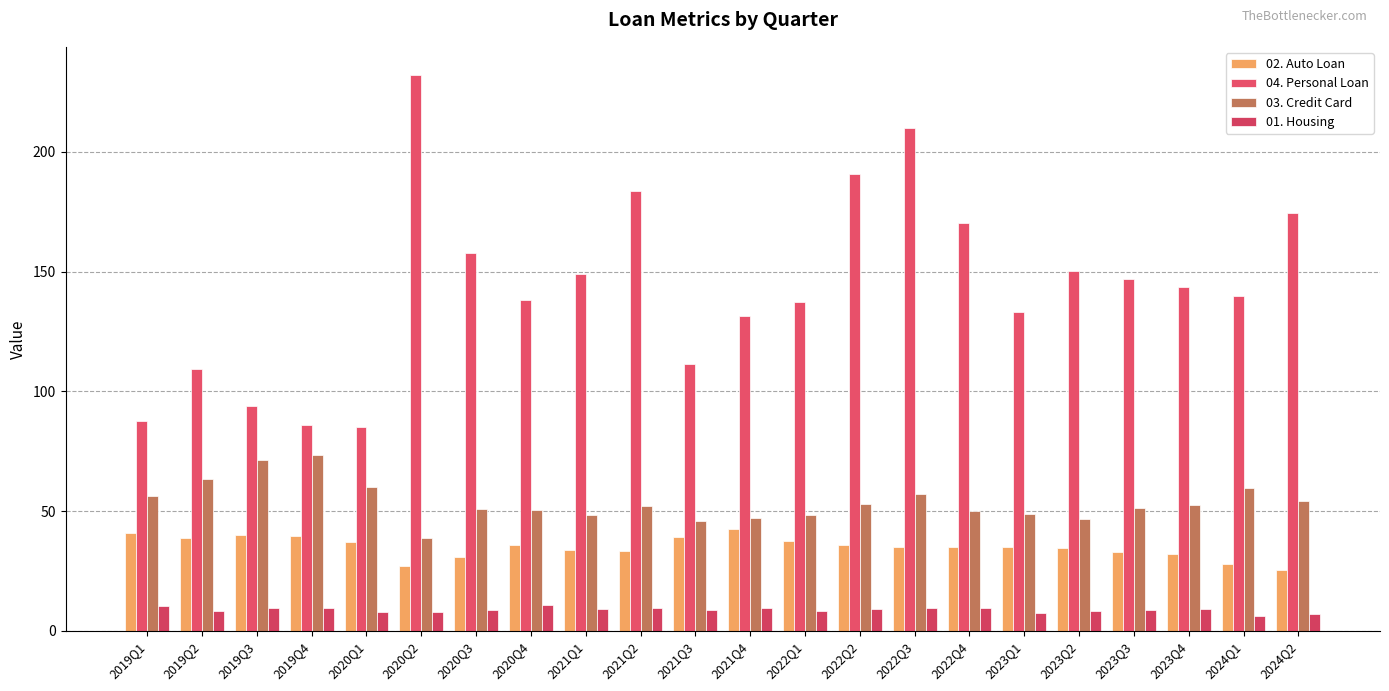

What is the label of the 2nd bar from the right?

2024Q1